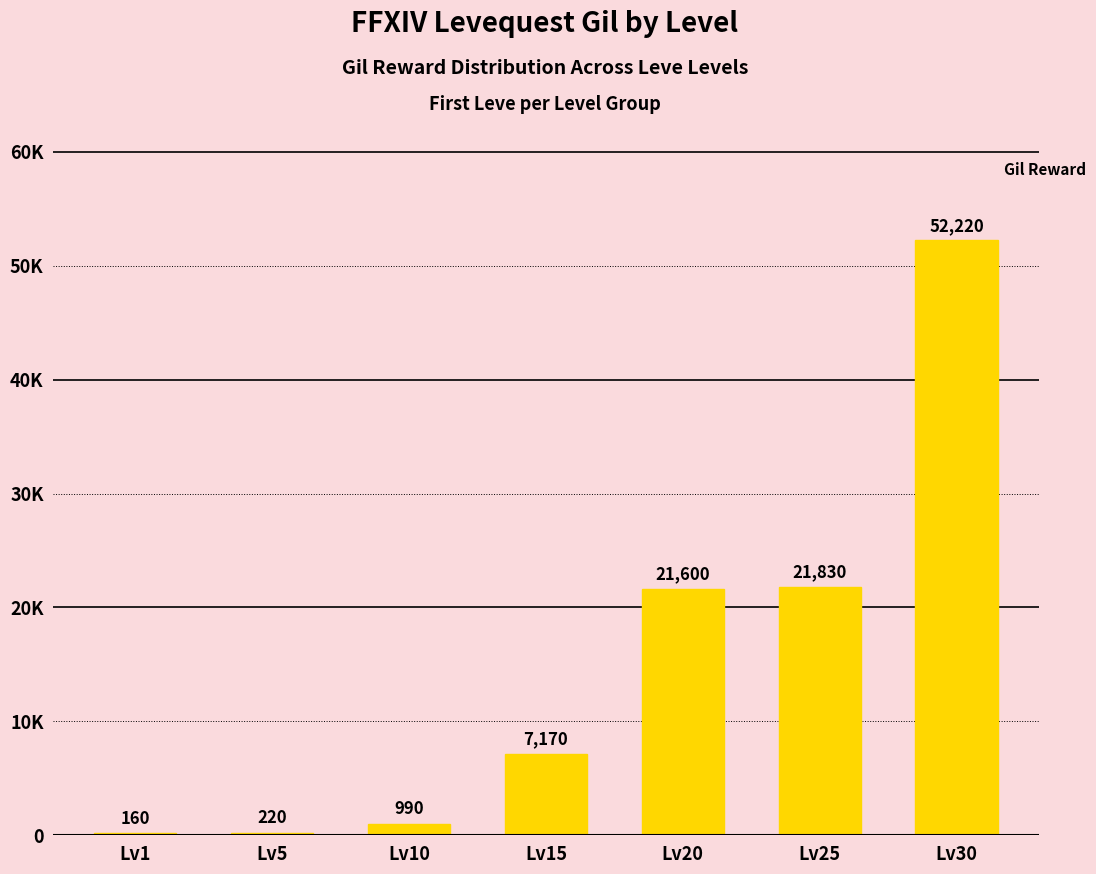

What is the smallest value displayed?

160